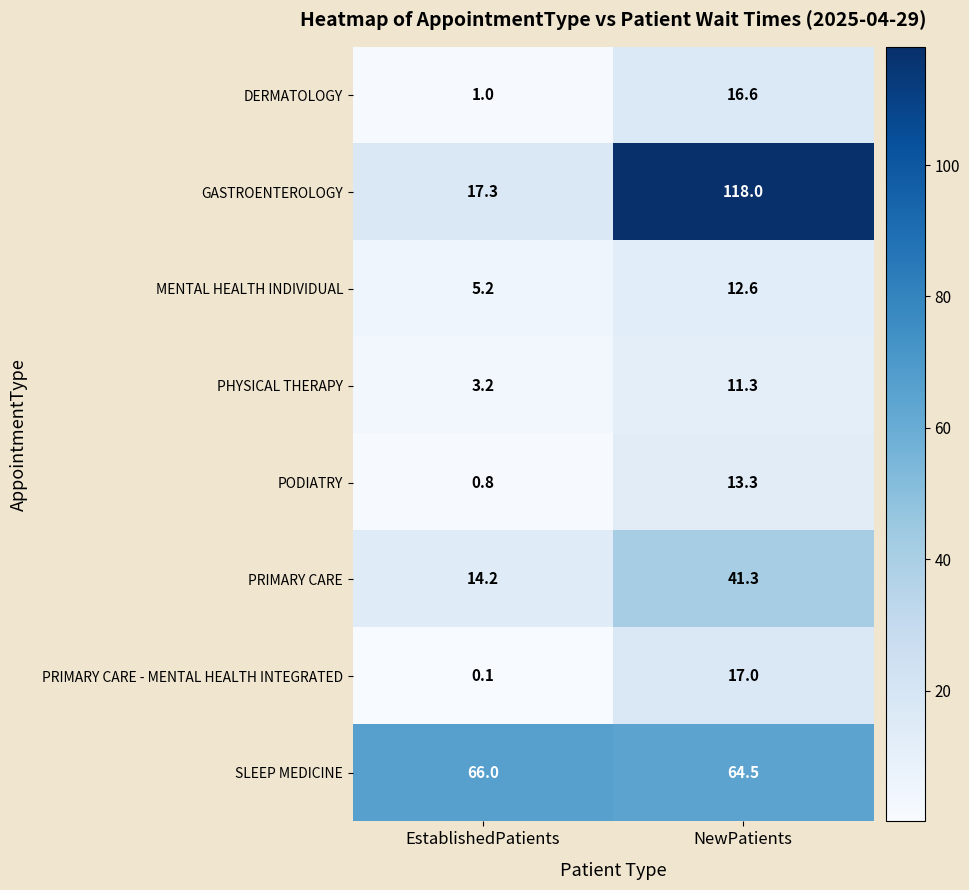

At which label is PRIMARY CARE - MENTAL HEALTH INTEGRATED closest to 8?

EstablishedPatients